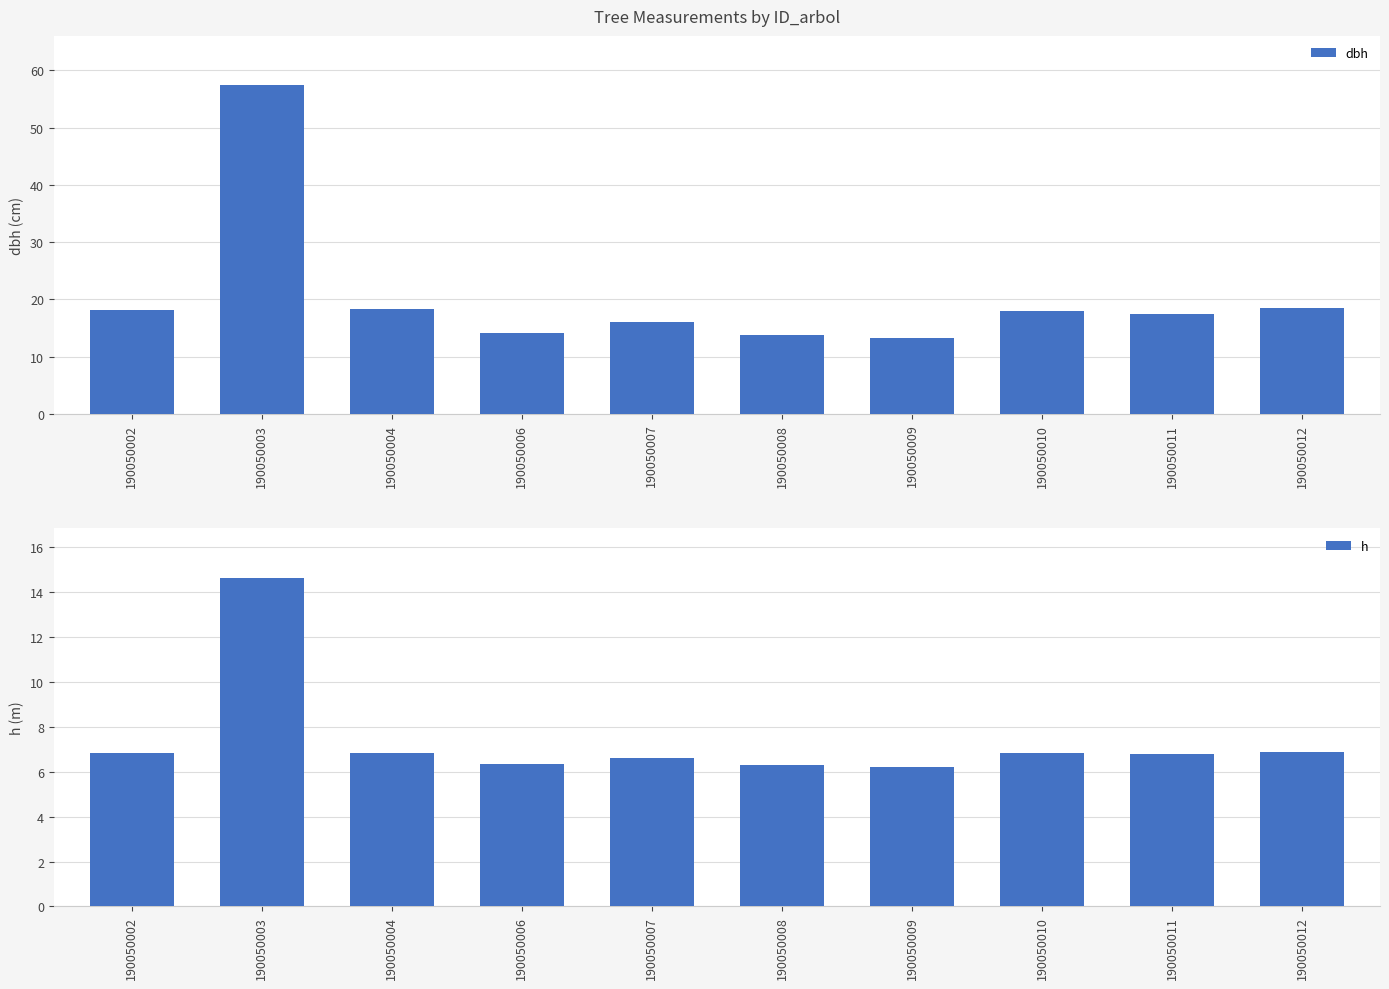

Which category has the highest value across all series?

190050003